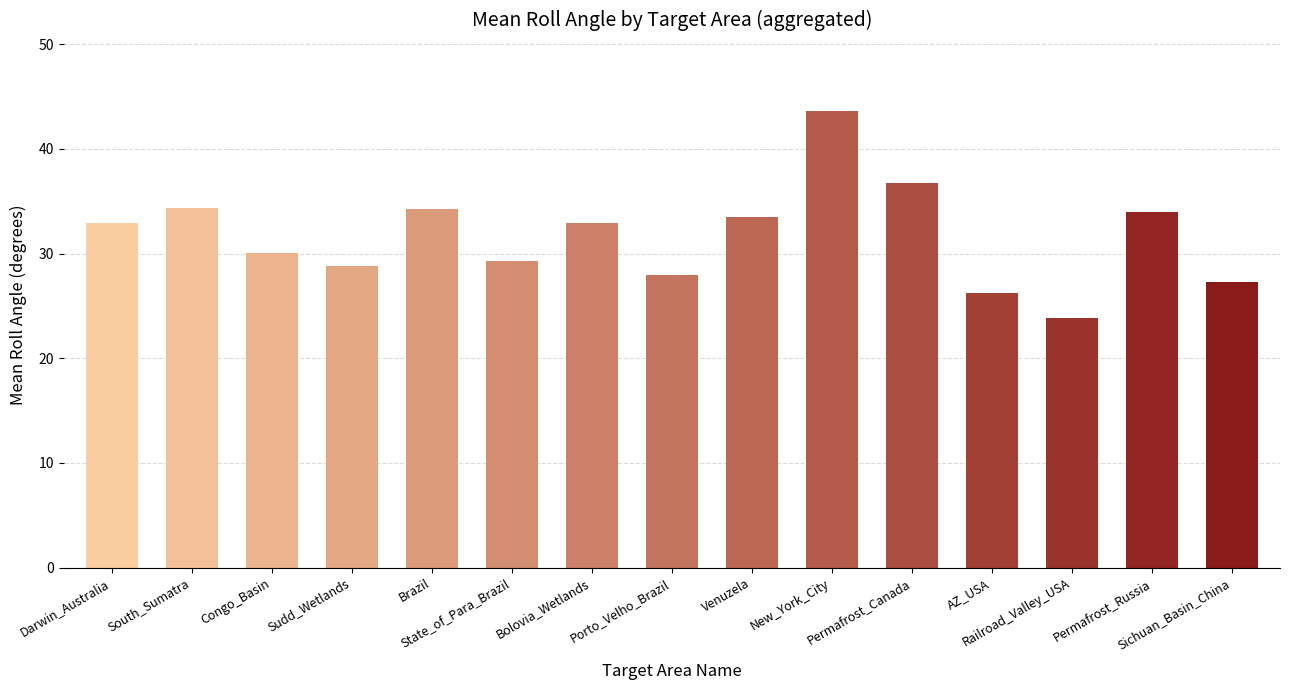

Reading left to right, list all the values displayed in this chart.

32.9	34.3	30.1	28.8	34.3	29.3	32.9	28.0	33.5	43.6	36.8	26.2	23.9	34.0	27.3